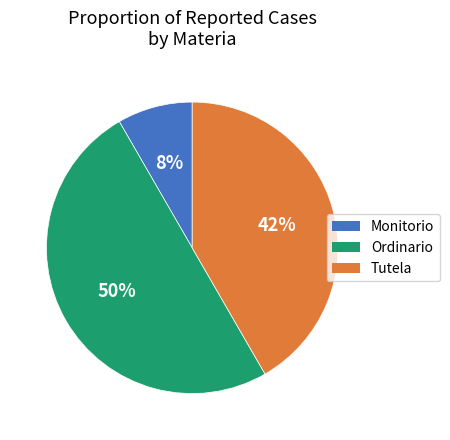

How many slices are in this pie chart?

3